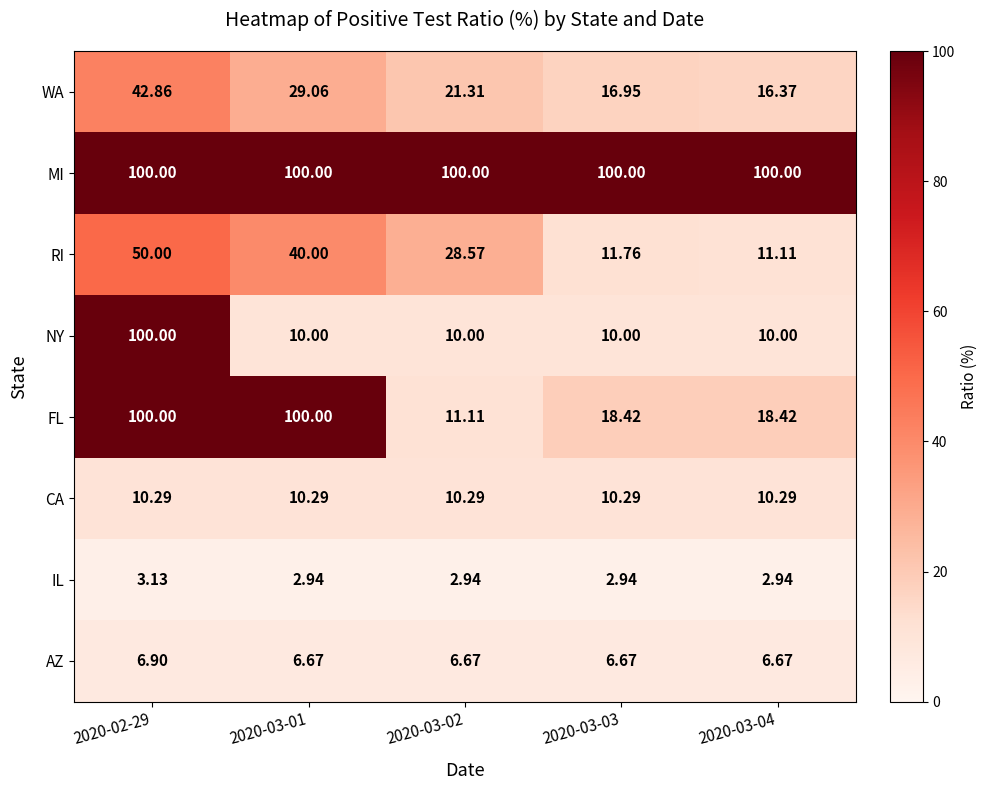

At 2020-03-03, list the series in order from largest to smallest.

MI, FL, WA, RI, CA, NY, AZ, IL